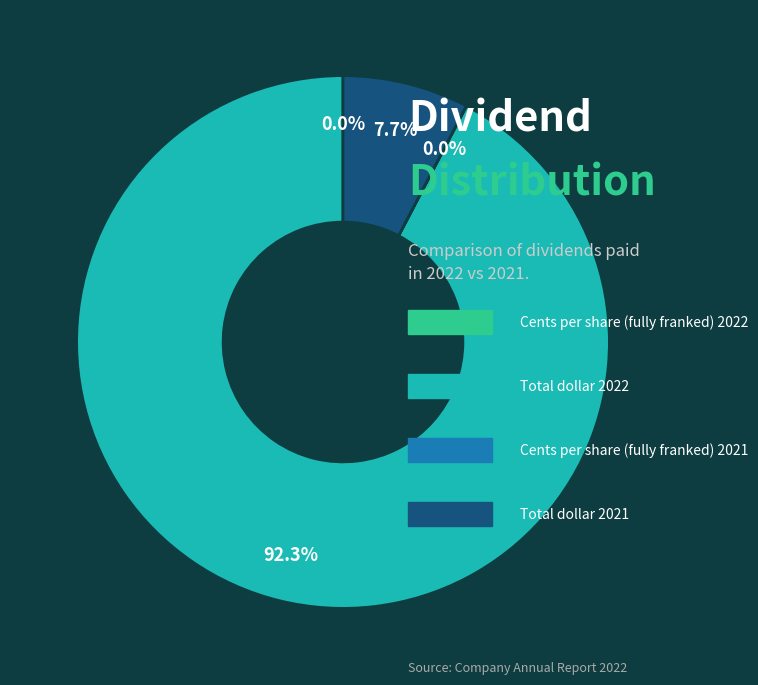

To the nearest percent, what is the average slice percentage?

25%